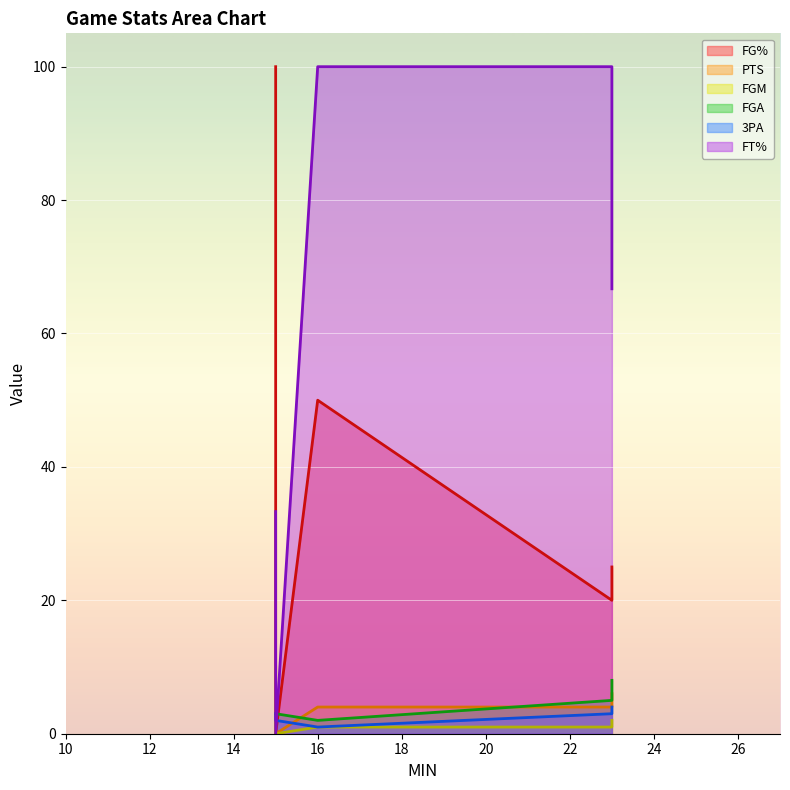

Where is the first local maximum for PTS?

15